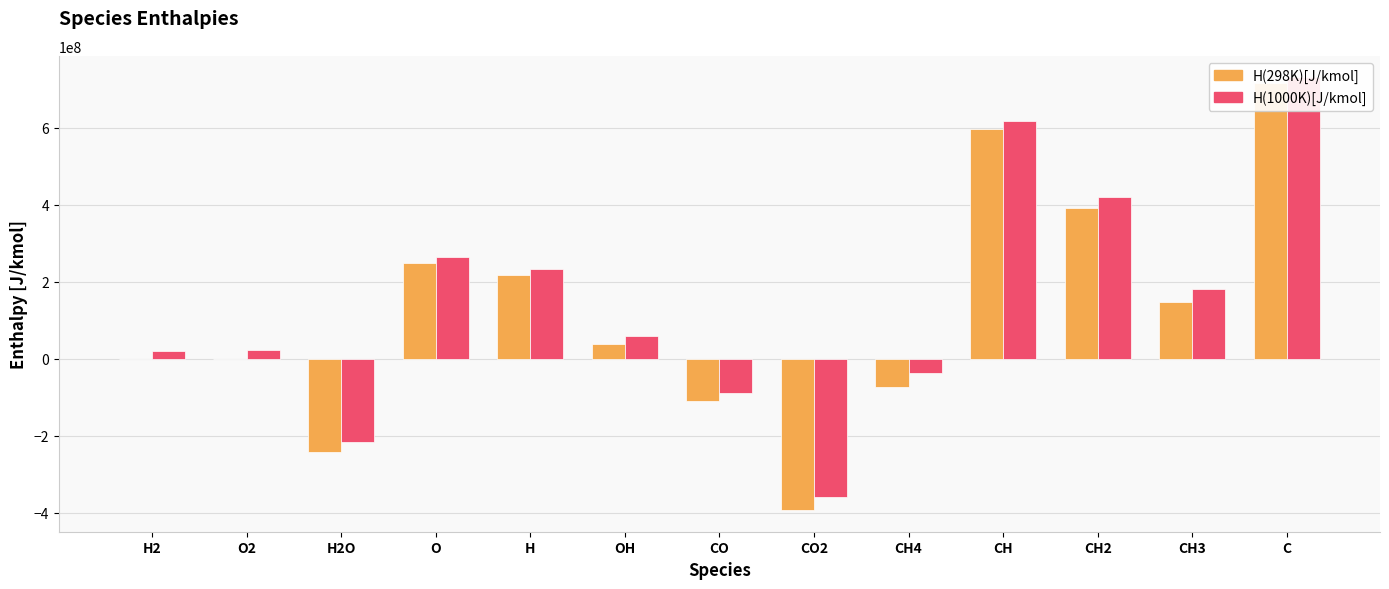

What is the difference between the H(1000K)[J/kmol] values at CH2 and CH4?

456307240.0